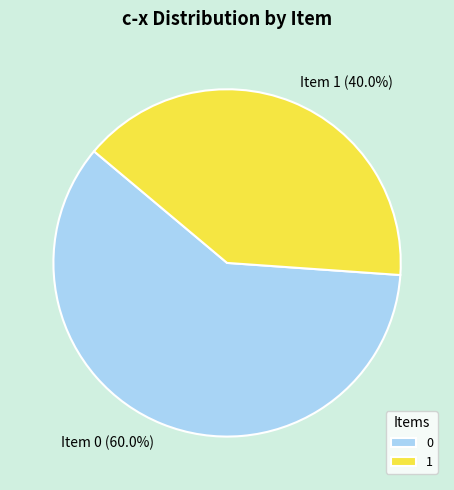

To the nearest percent, what portion does 1 represent?

40%